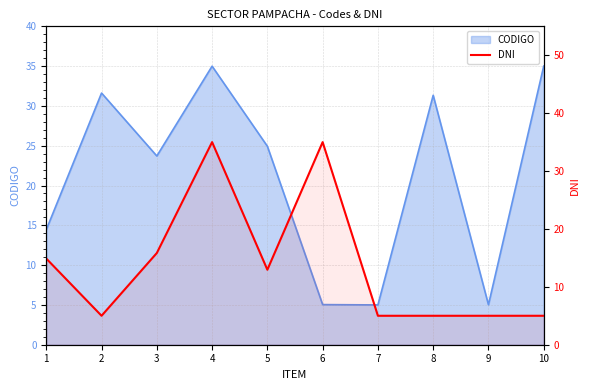

What is the approximate value at 9?

5.0